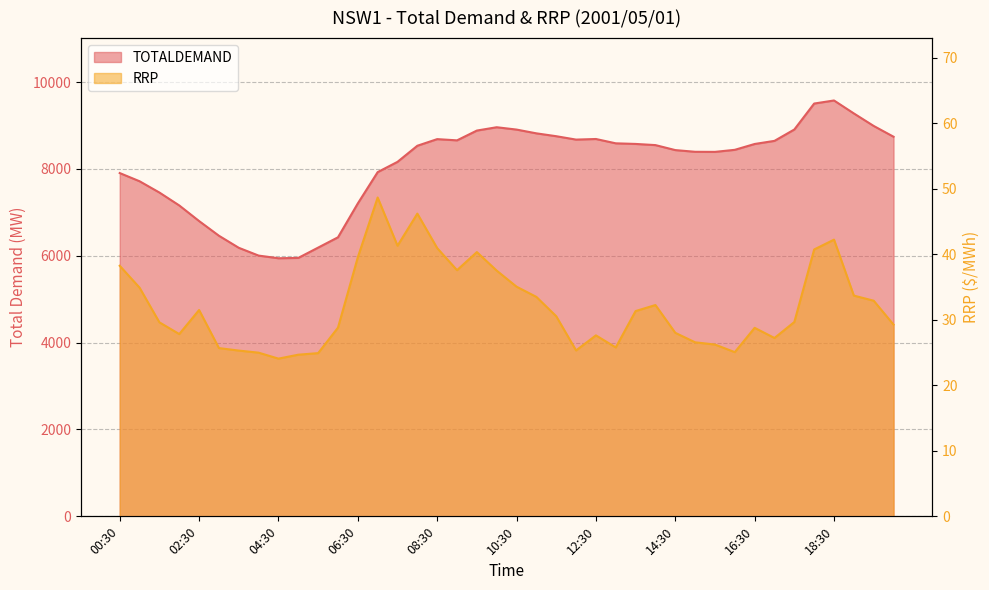

What is the sum of the RRP values at 06:30 and 01:00?

74.4